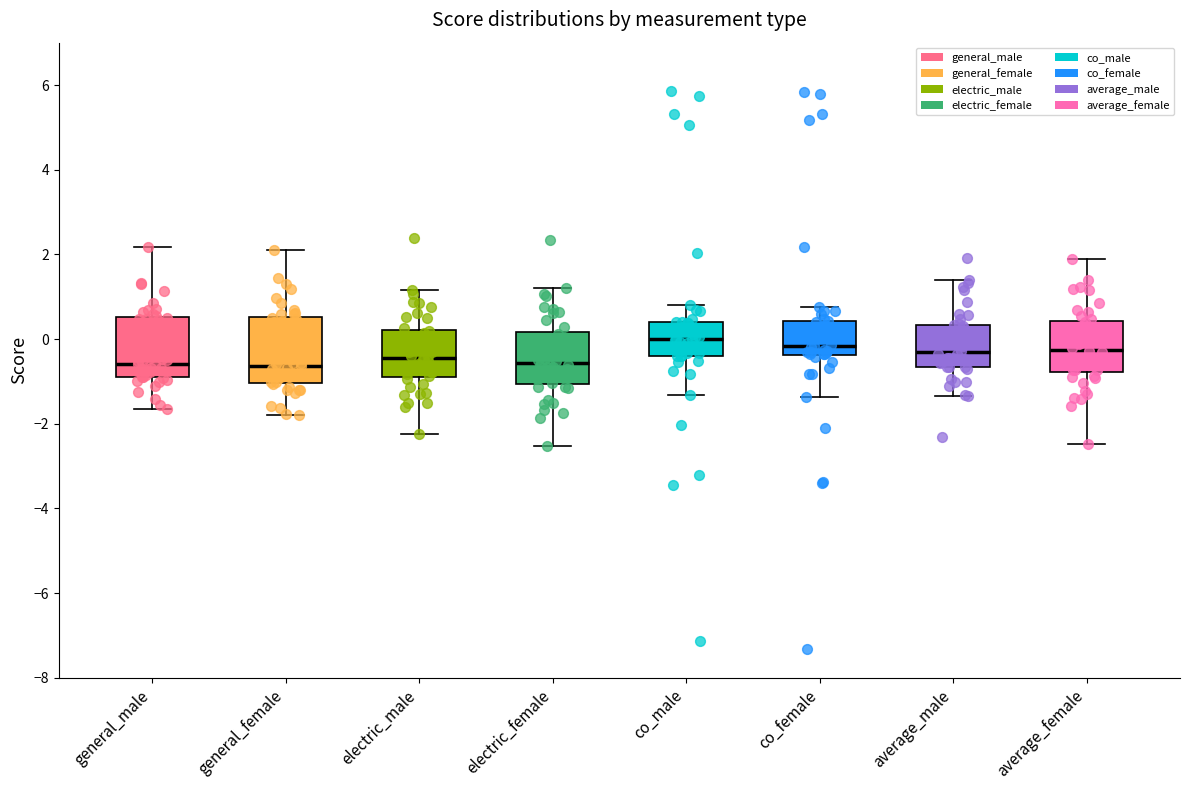

Reading left to right, transcribe this box plot: for each box, give where its median line is, the range the box spans, and where its two whiskers end, as read against the y-axis. The values are not printed on the chart, so give them approximately, as read against the axis.

general_male: median -0.6, box -1.0 to 0.6, whiskers -1.6 to 2.2
general_female: median -0.6, box -1.0 to 0.6, whiskers -1.8 to 2.2
electric_male: median -0.4, box -0.8 to 0.2, whiskers -2.2 to 1.2
electric_female: median -0.6, box -1.0 to 0.2, whiskers -2.6 to 1.2
co_male: median 0.0, box -0.4 to 0.4, whiskers -1.4 to 0.8
co_female: median -0.2, box -0.4 to 0.4, whiskers -1.4 to 0.8
average_male: median -0.4, box -0.6 to 0.4, whiskers -1.4 to 1.4
average_female: median -0.2, box -0.8 to 0.4, whiskers -2.4 to 2.0